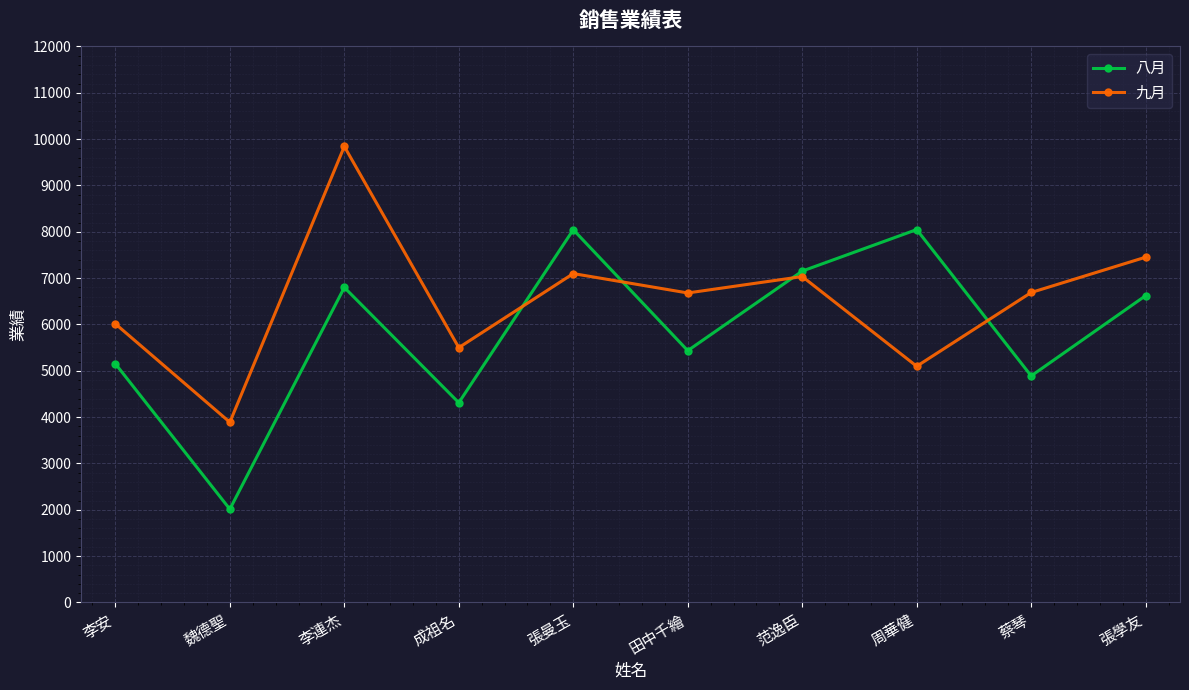

What is the difference between the highest and lowest values at 周華健?

2950